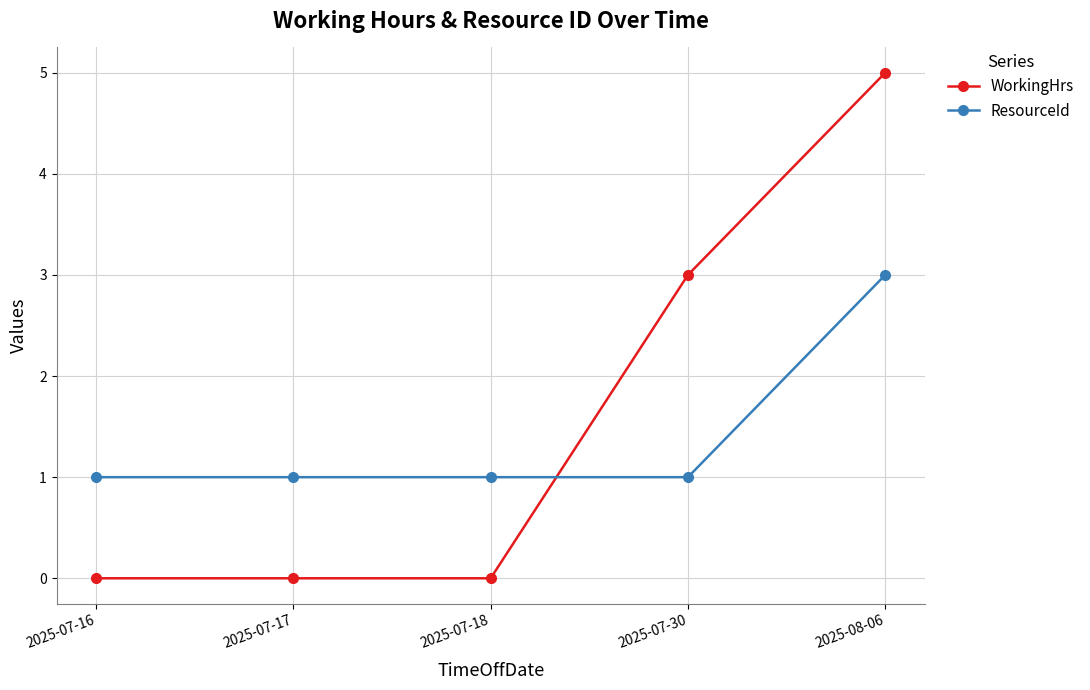

What is the minimum value for ResourceId?

1